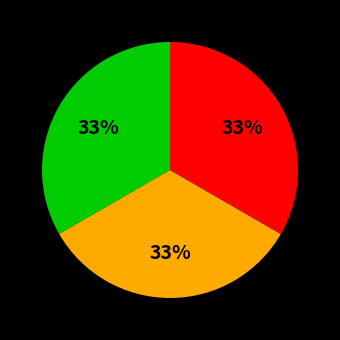

To the nearest percent, what is the average slice percentage?

33%